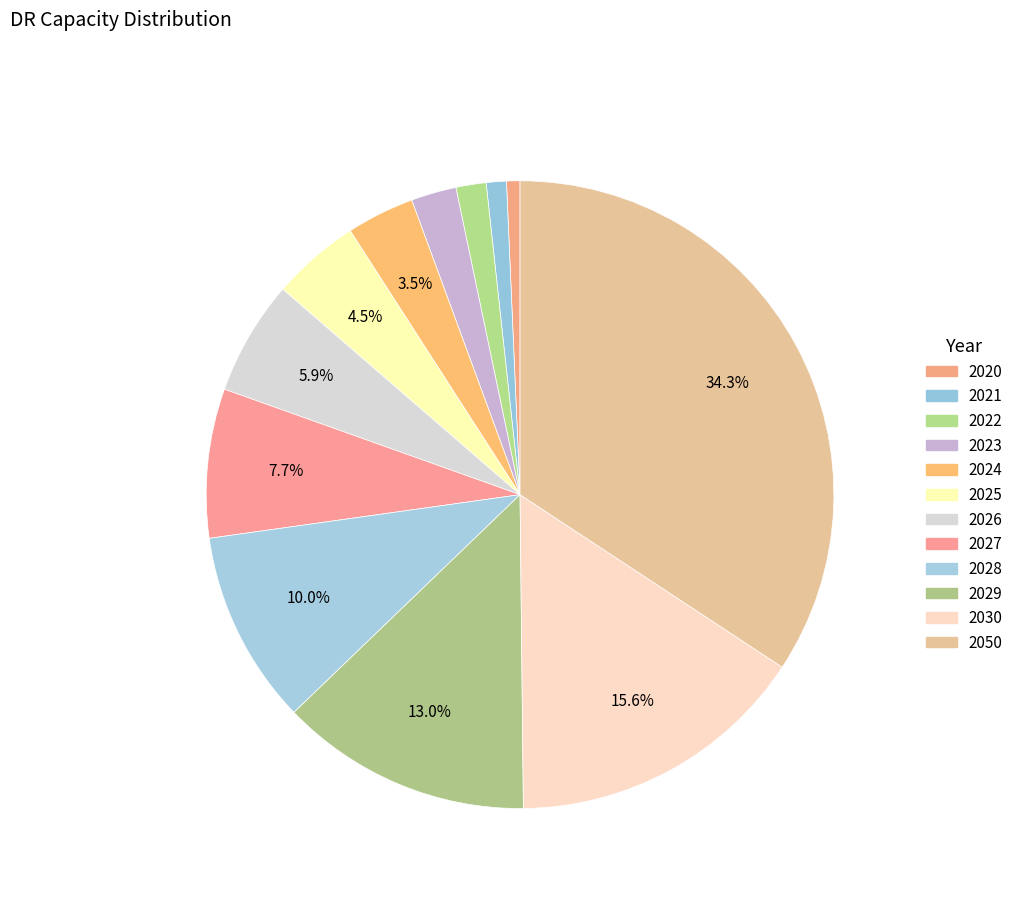

Which slice is the smallest?

2020